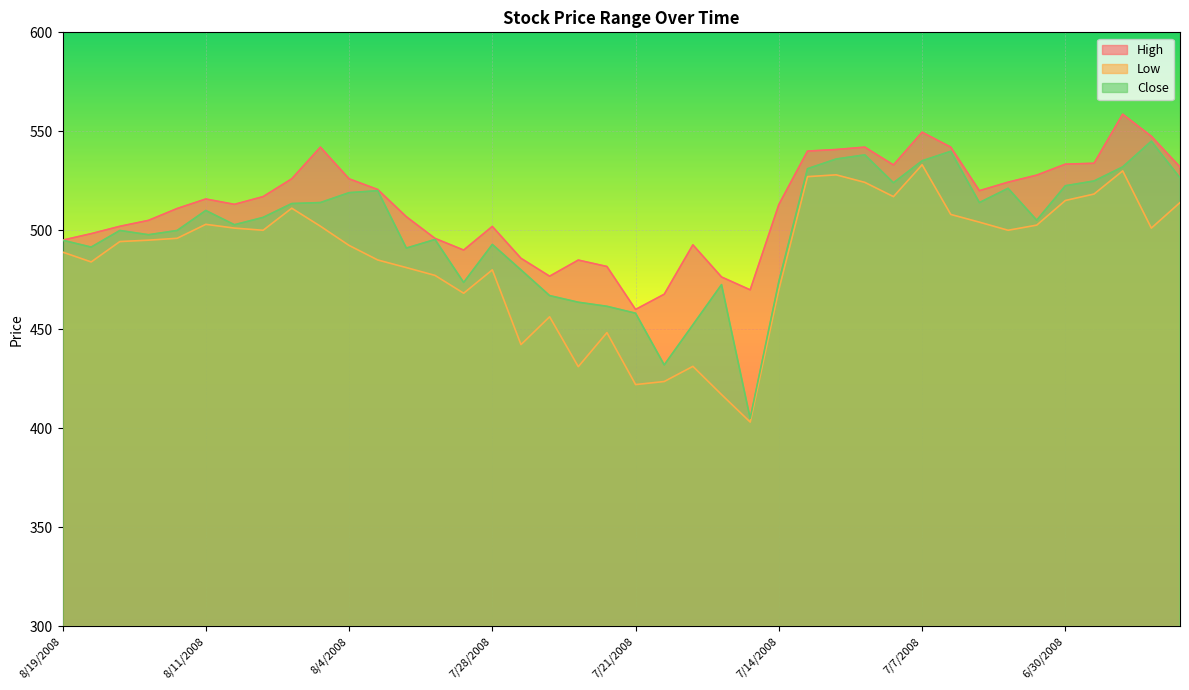

Is it true that Low equals 187.6 at 7/16/2008?

False